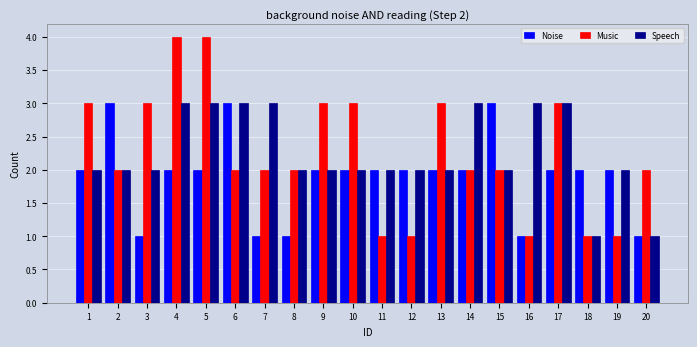

What is the maximum value shown in the chart?

4